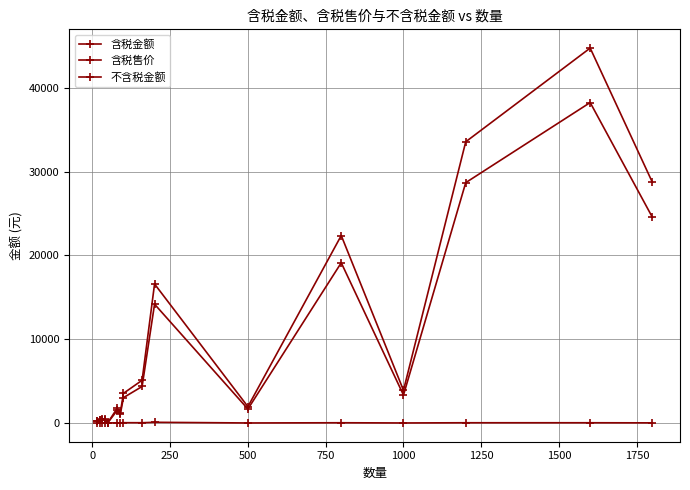

Reading right to left, extract all data points from this chart.

含税金额: 28728.0	44768.0	33576.0	3900.0	22384.0	1950.0	16600.0	5100.8	3539.0	1239.3	1760.0	55.0	468.0	420.0	375.0	225.0
含税售价: 16.0	28.0	28.0	3.9	28.0	3.9	83.0	31.9	35.4	13.8	22.0	1.1	11.7	14.0	15.0	15.0
不含税金额: 24553.8	38263.2	28697.4	3333.3	19131.6	1666.7	14188.0	4359.7	3024.8	1059.2	1504.3	47.0	400.0	359.0	320.5	192.3